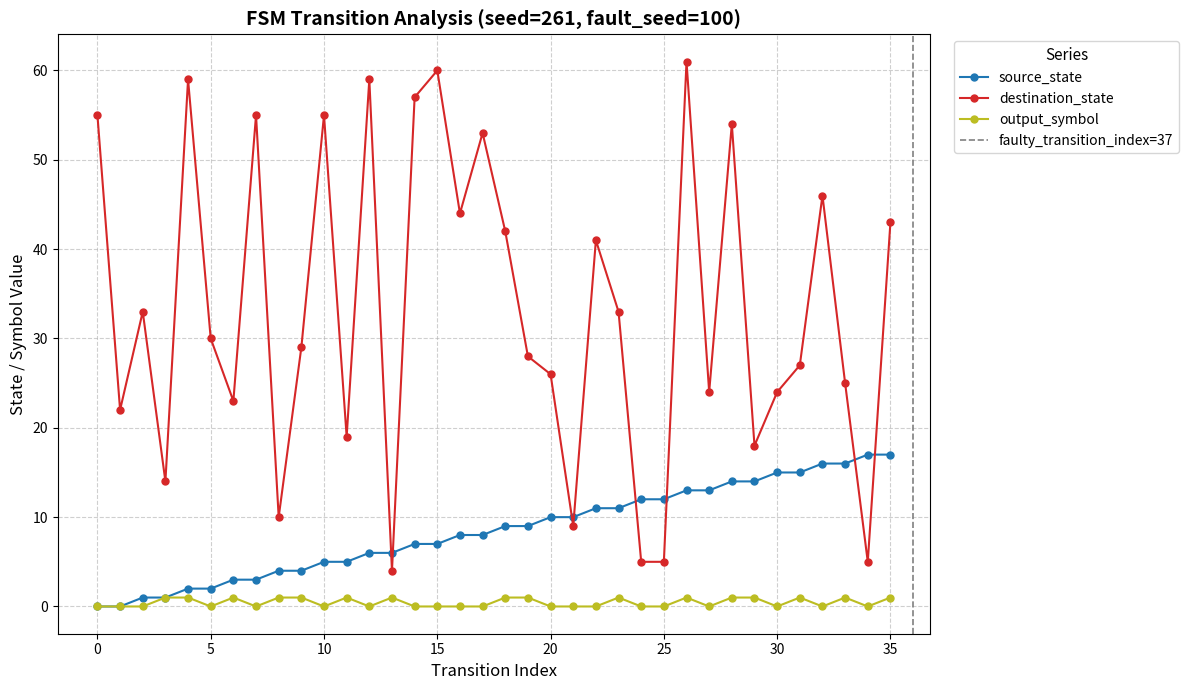

What is the value of the source_state point at the 19th from the left?

9